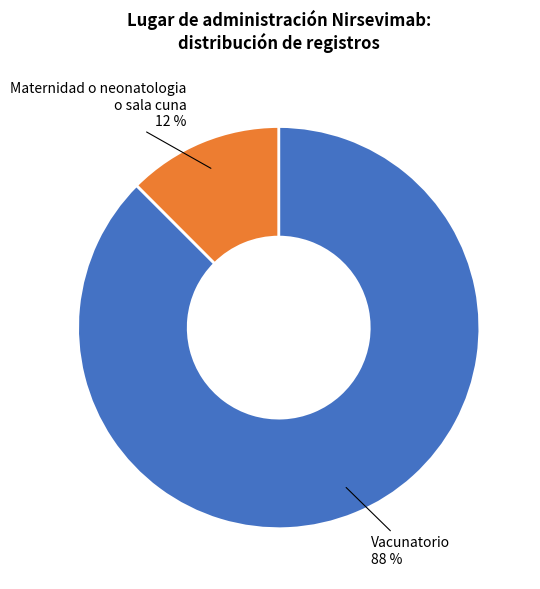

How many slices are in this pie chart?

2